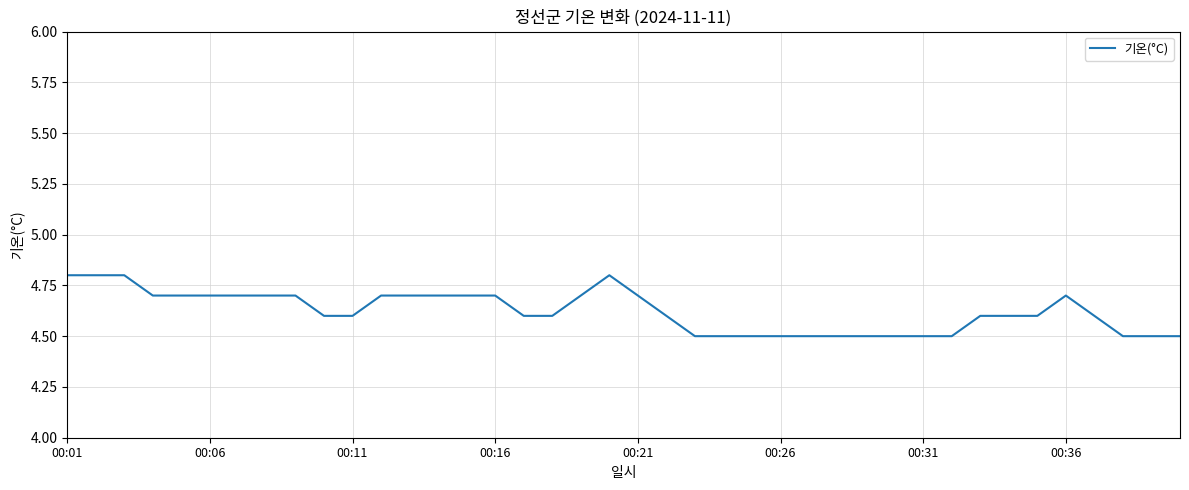

What is the difference between the maximum and minimum values?

0.3